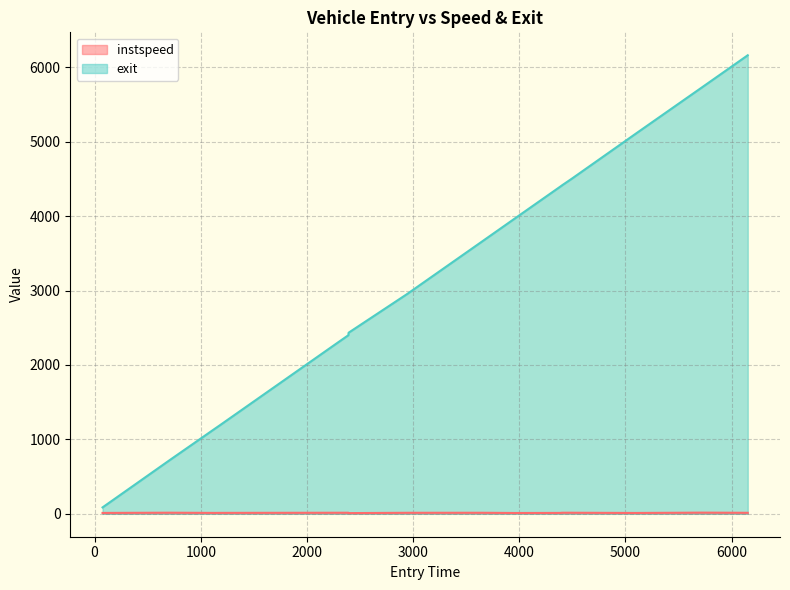

True or false: exit has more than 2 interior local peaks.

False